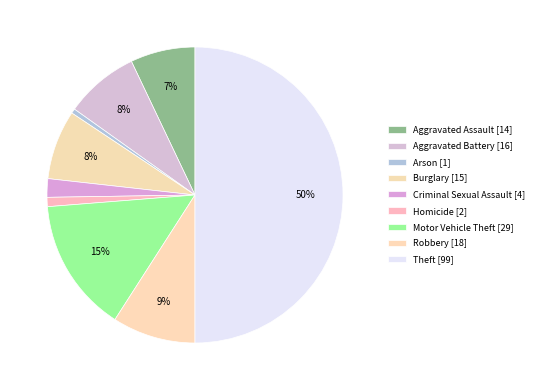

How many segments does this pie chart have?

9